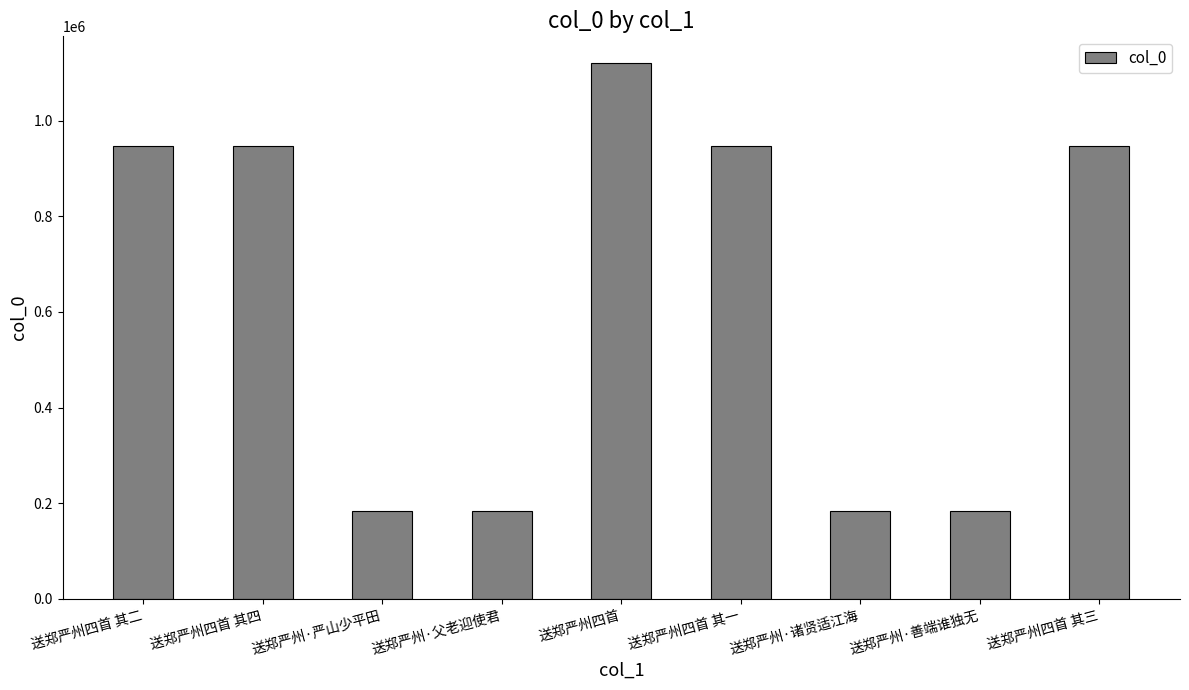

What is the average value?

626934